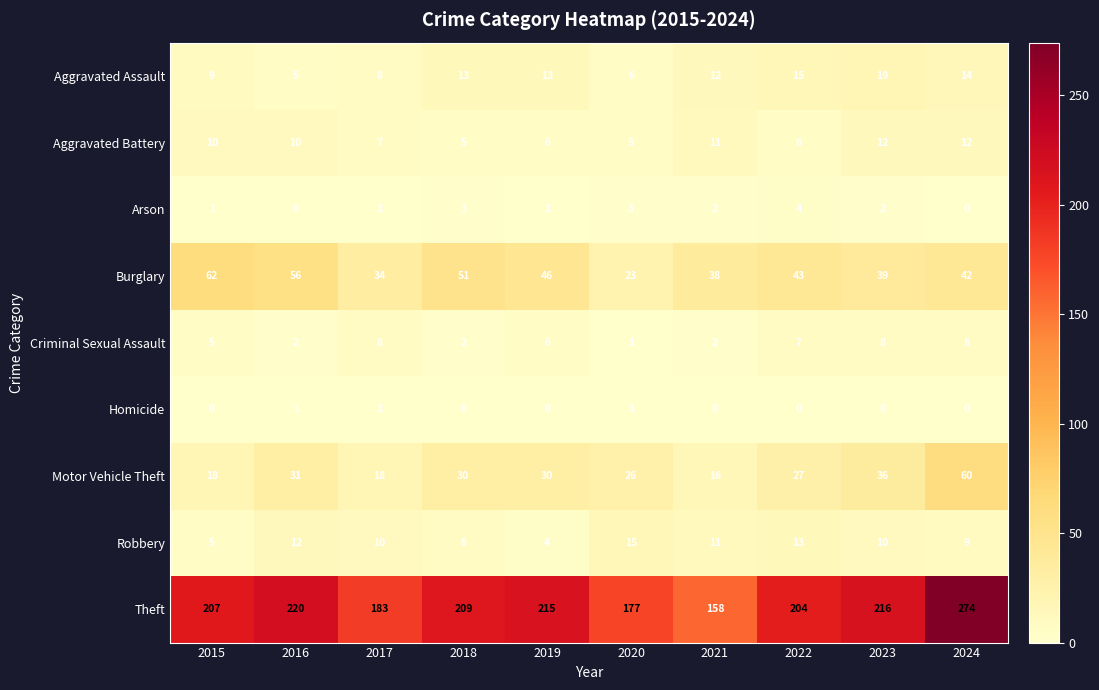

The value of Arson at 2023 is 2. True or false?

True